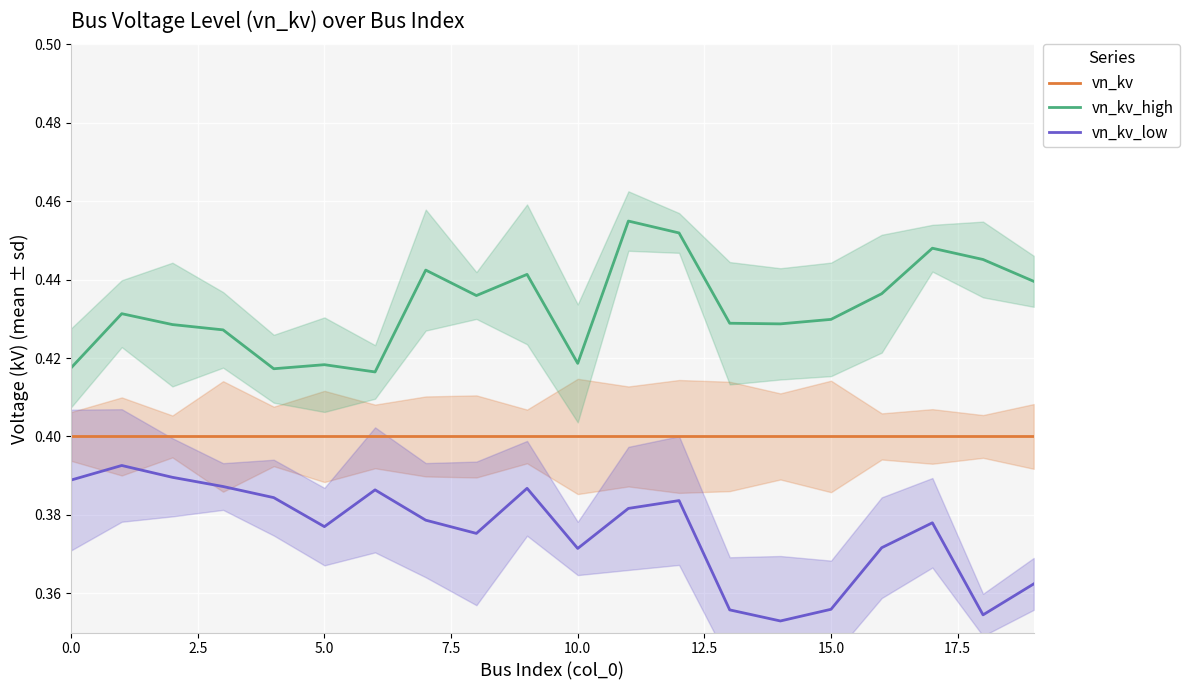

True or false: vn_kv_high and vn_kv_low intersect in this chart.

False